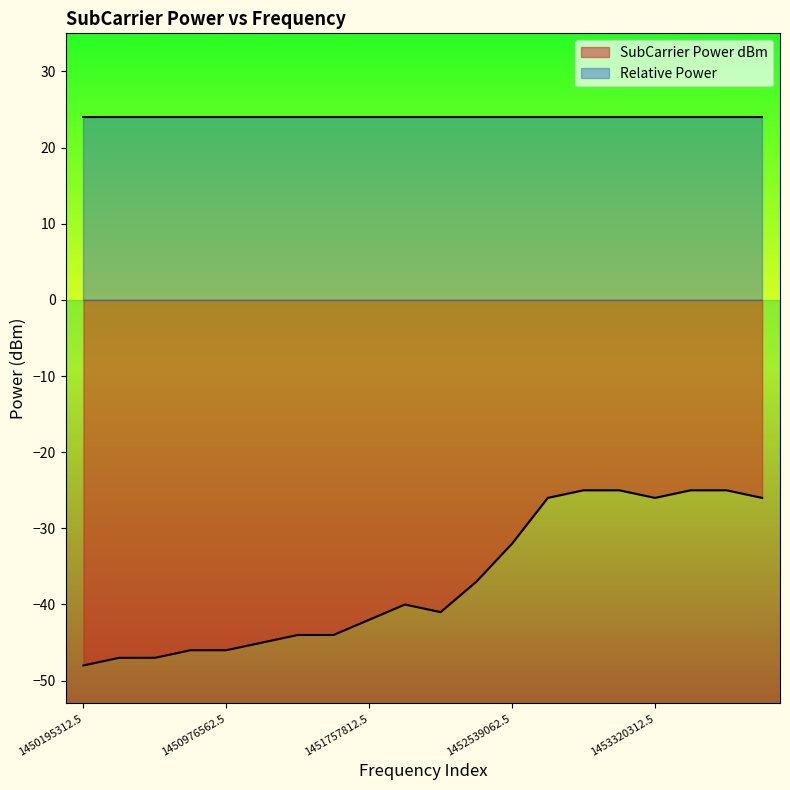

Where is the data nearest to the value -36?

1452343750